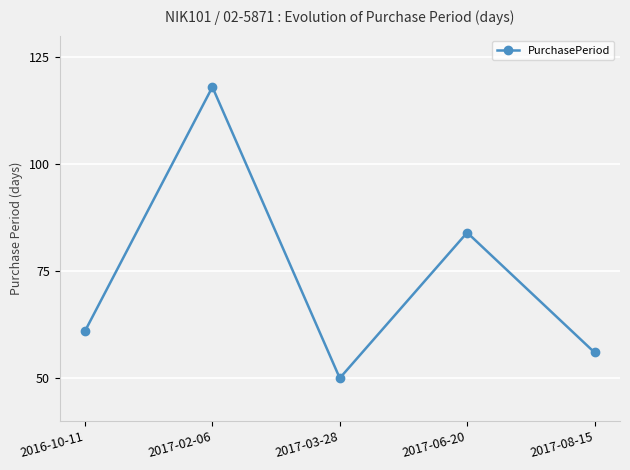

Reading left to right, what are all the values shown in this chart?

2016-10-11=61	2017-02-06=118	2017-03-28=50	2017-06-20=84	2017-08-15=56